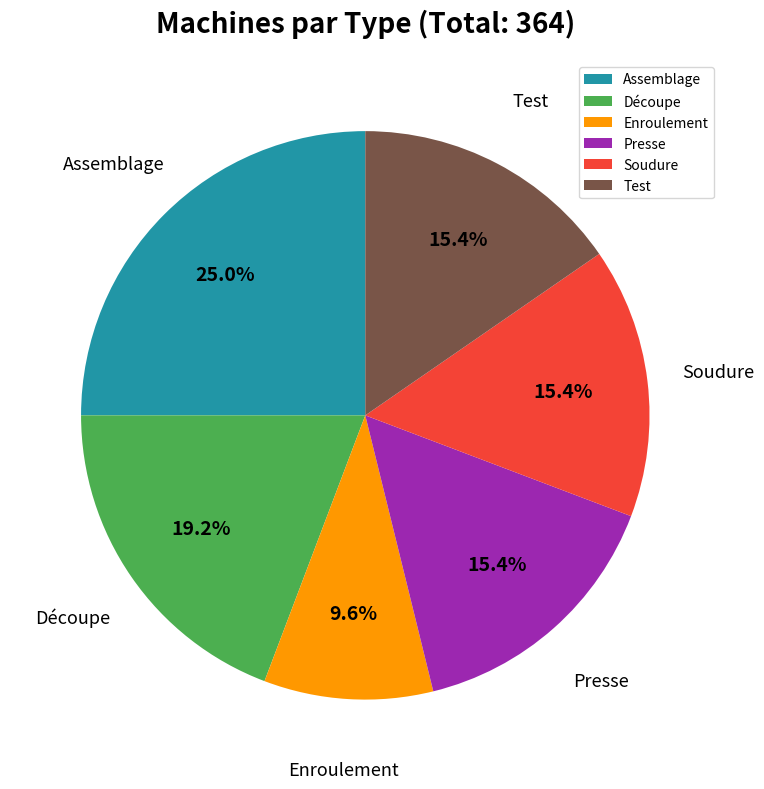

Which slice is the largest?

Assemblage